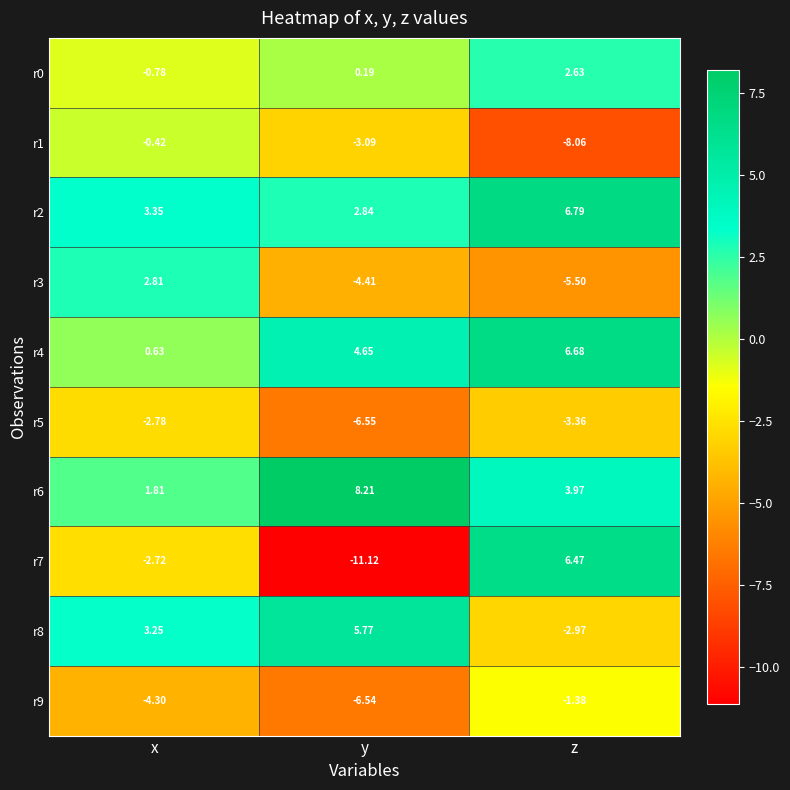

At which category is the sum across all series the highest?

z